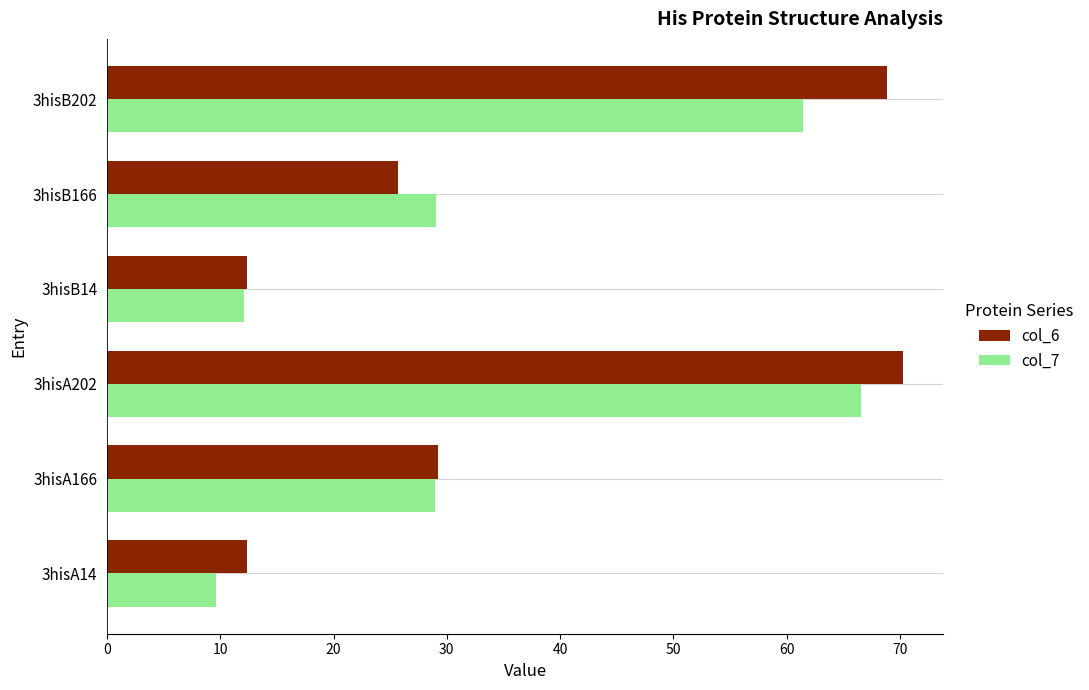

Is the value of col_7 at 3hisB202 greater than the value of col_6 at 3hisB202?

No